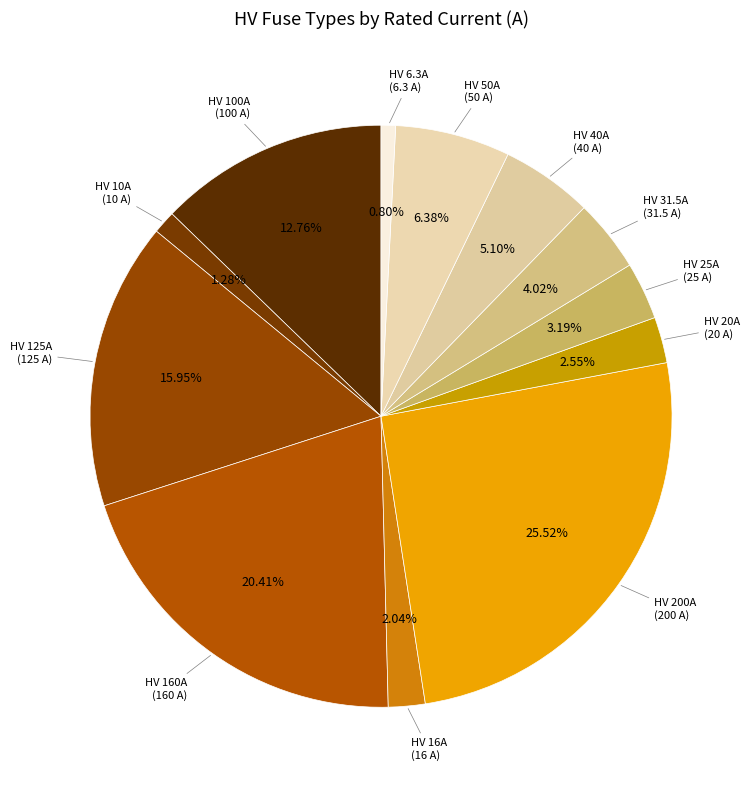

Between HV 25A and HV 16A, which is larger?

HV 25A